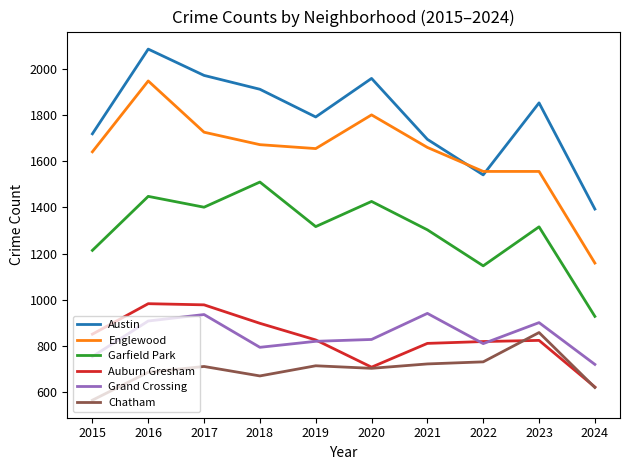

The Englewood series shows 1556 at 2022. True or false?

True